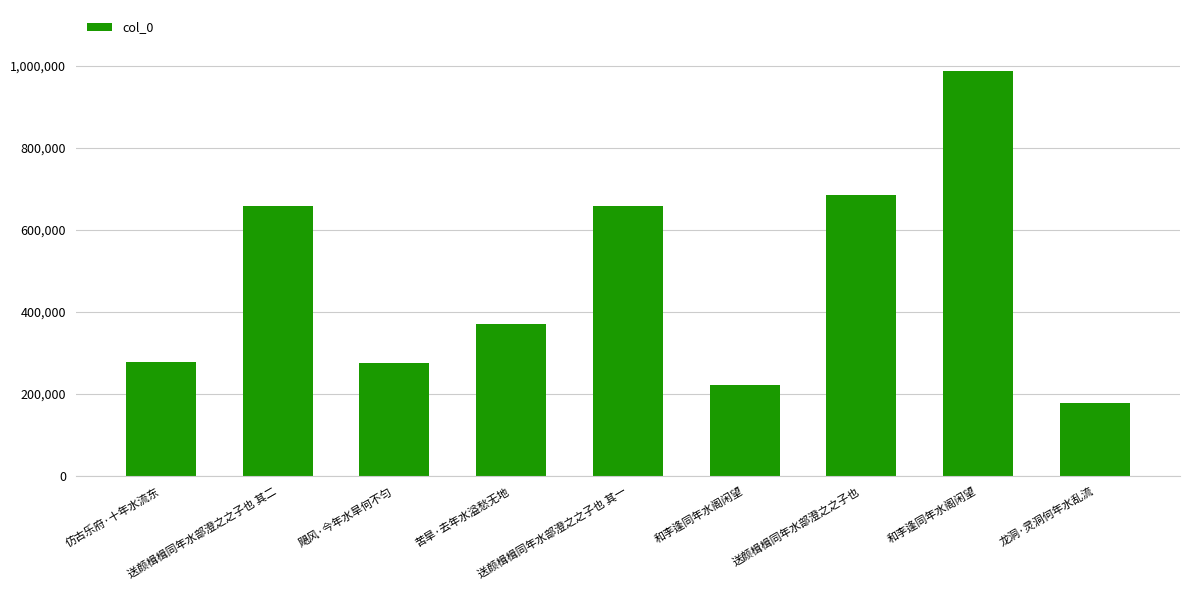

What value does the data have at 送颜楫楫同年水部澄之之子也 其一, to the nearest 100?

659100